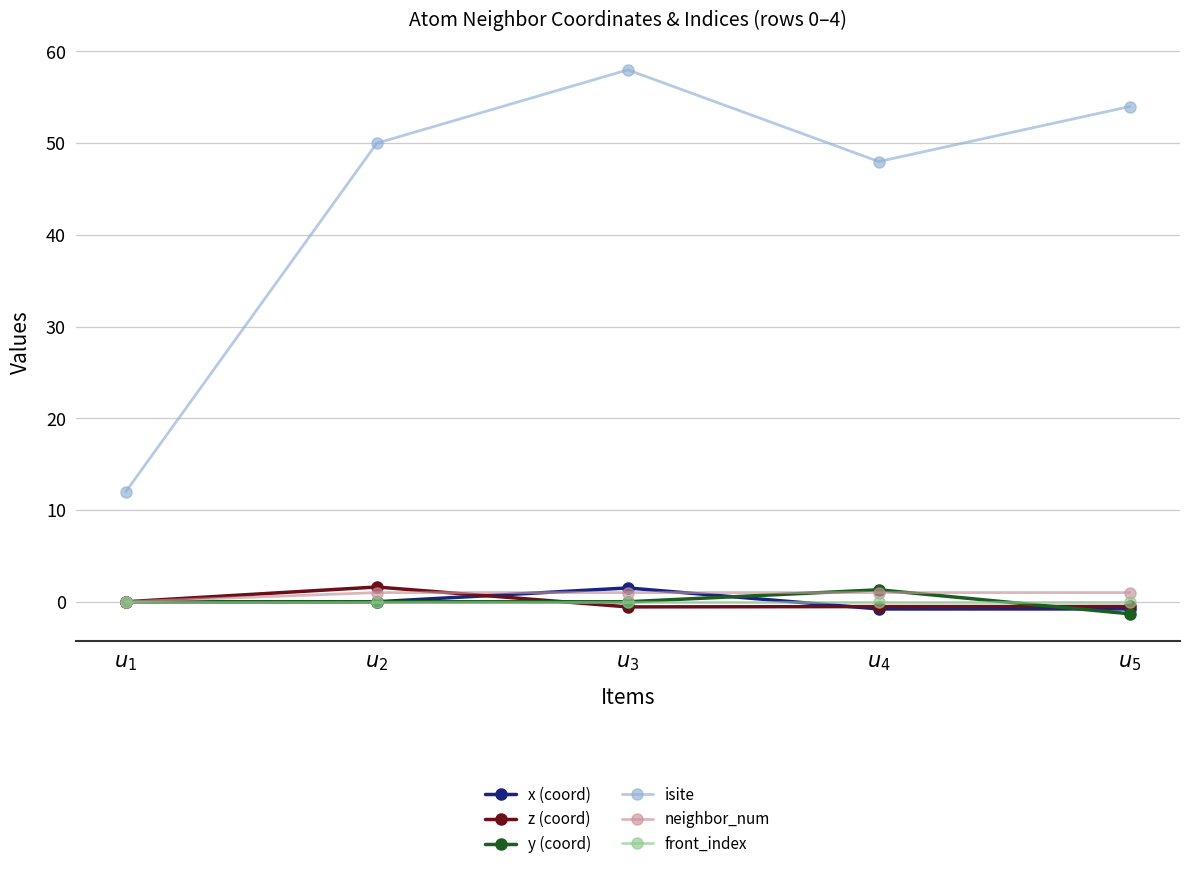

What is the maximum value for neighbor_num?

1.0